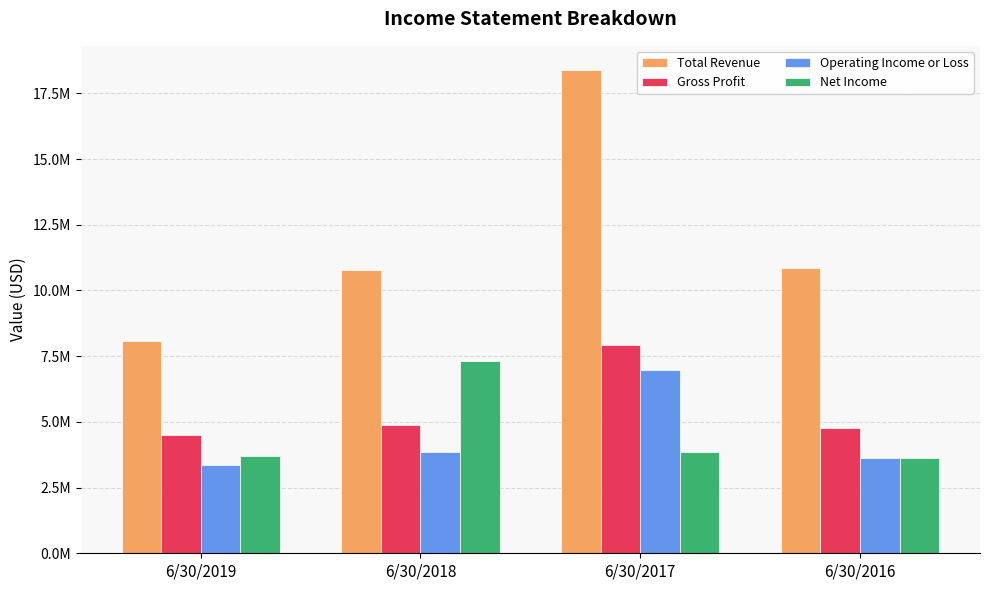

What is the difference between the maximum and second lowest values in the Gross Profit series?

3178973